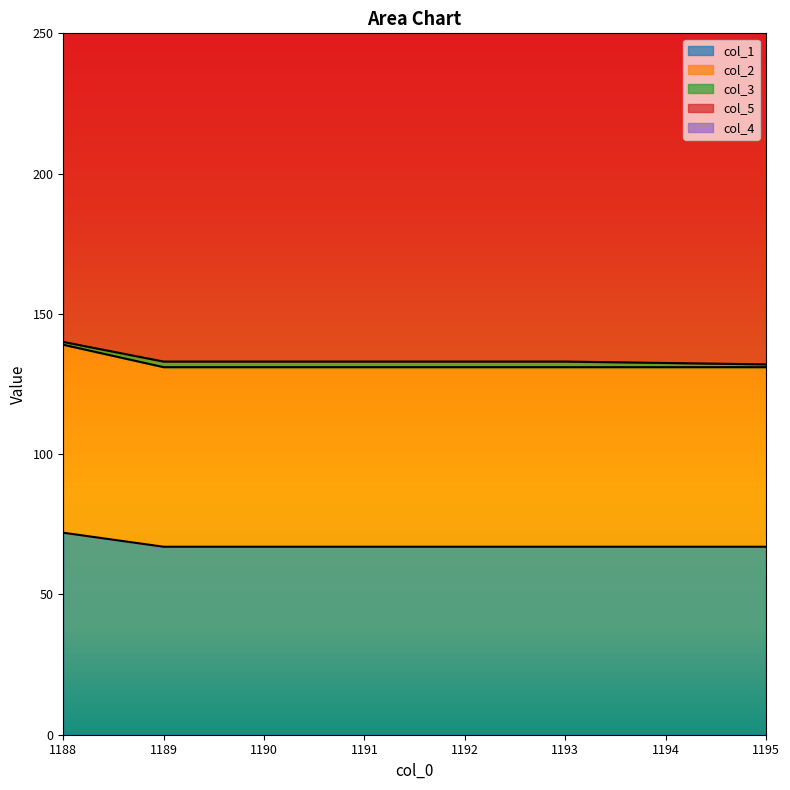

Reading left to right, transcribe all the data shown in this chart.

col_1: 72	67	67	67	67
col_2: 67	64	64	64	64
col_3: 1	2	2	2	1
col_5: 215	215	215	216	216
col_4: 0	0	0	0	0